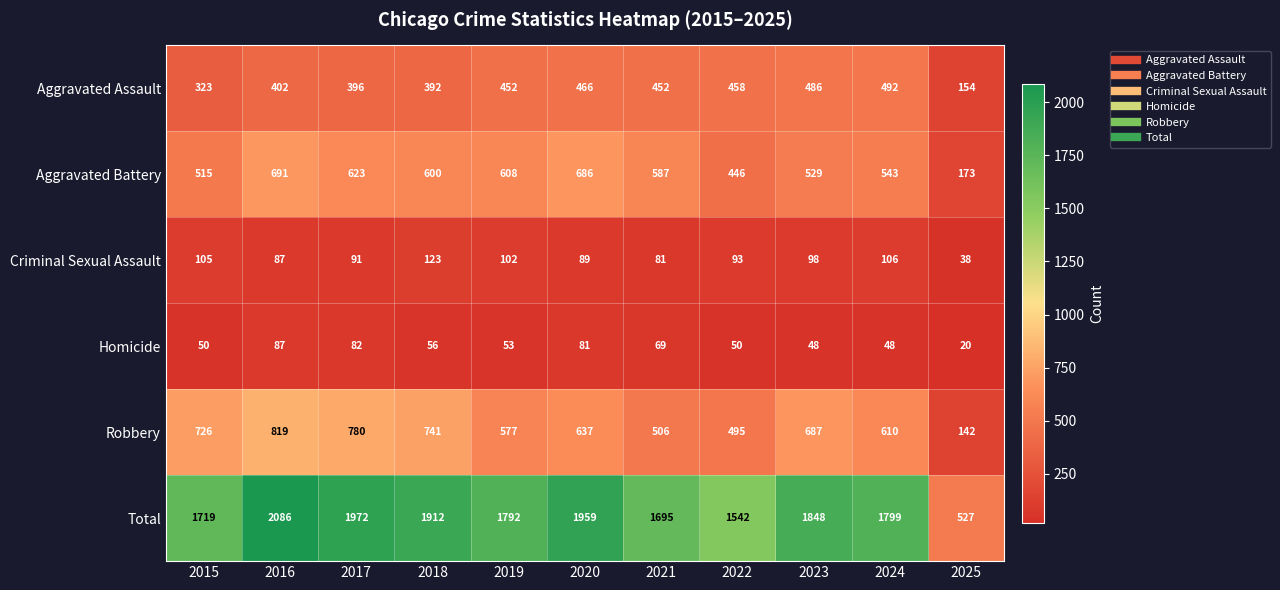

Which series has the widest spread of values?

Total